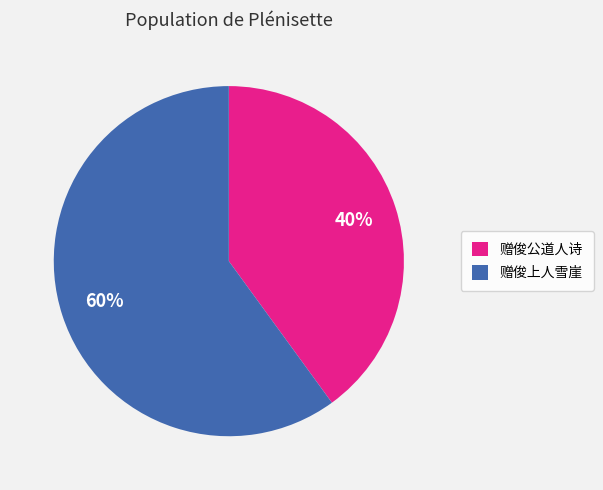

Combined, do 赠俊公道人诗 and 赠俊上人雪崖 account for over 50%?

Yes